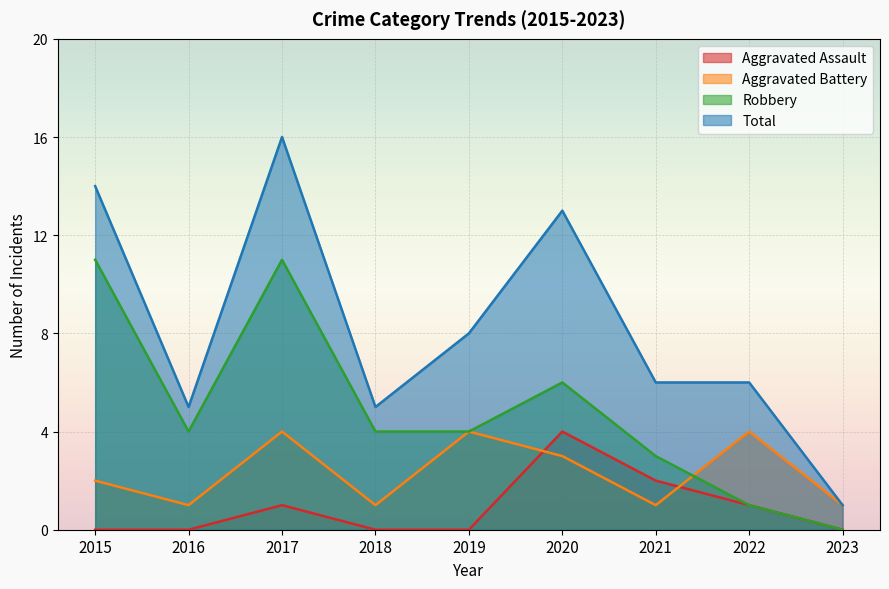

Which series has the widest spread of values?

Total